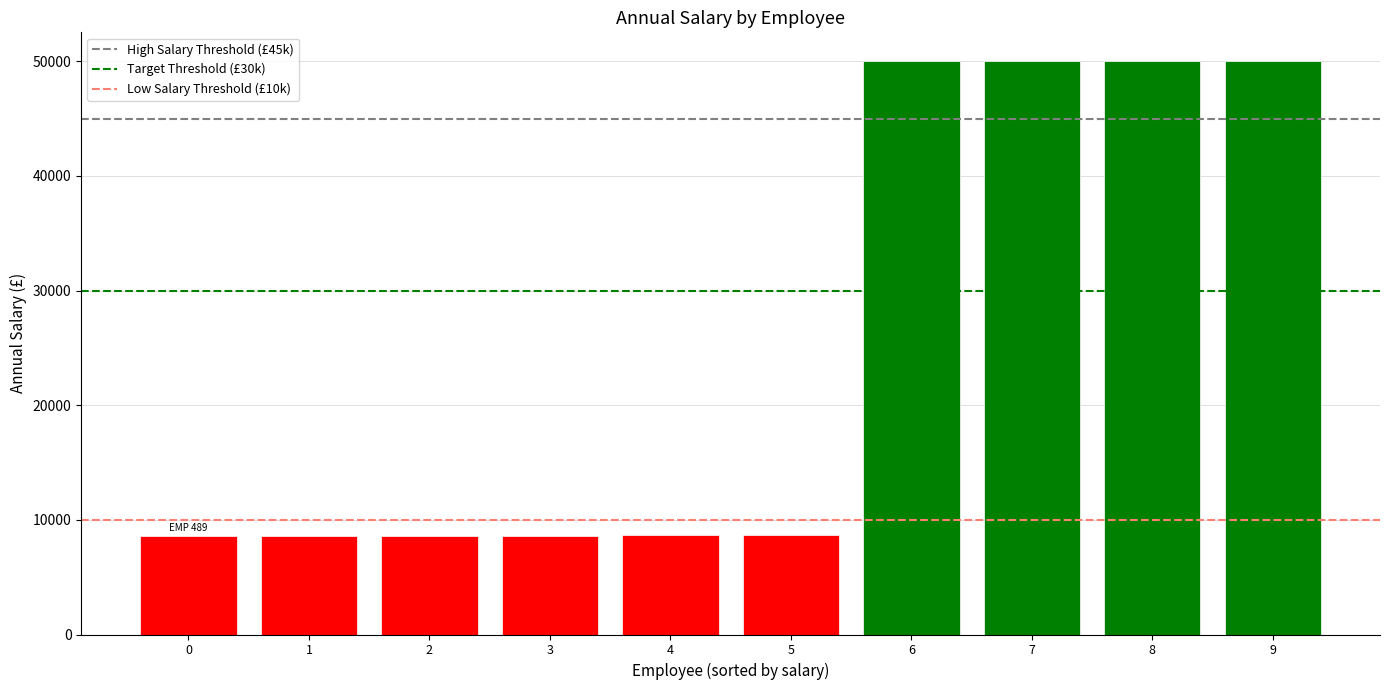

Is it true that the value at 7 is 50025.3?

True